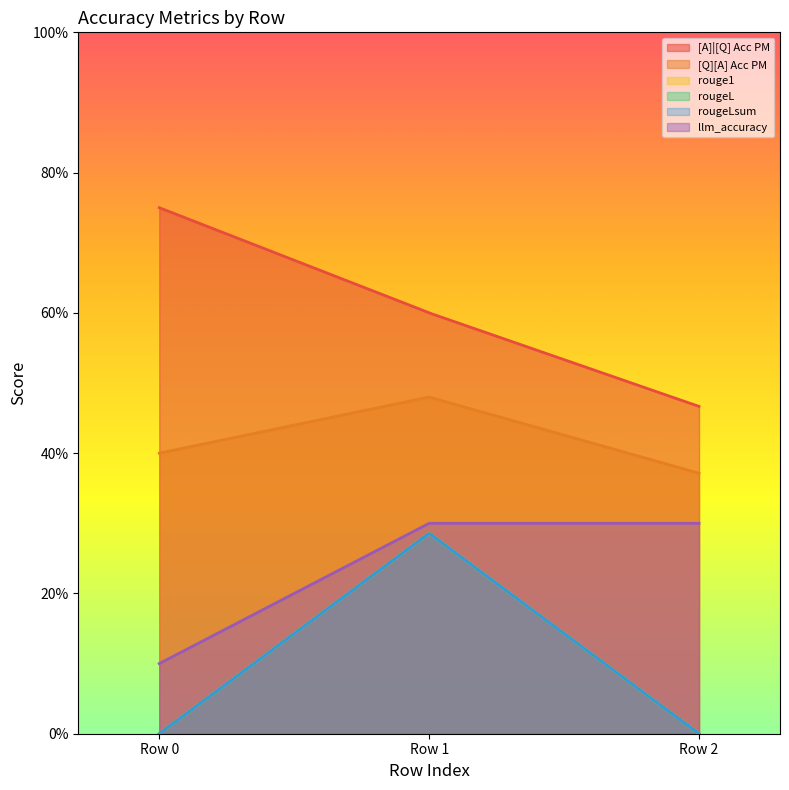

What is the total value across all series at 0?

1.3